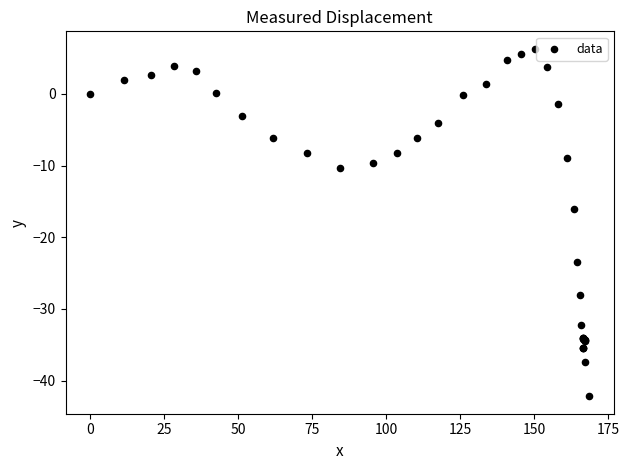

What Y value in the scatter plot is closest to -17?

-16.0